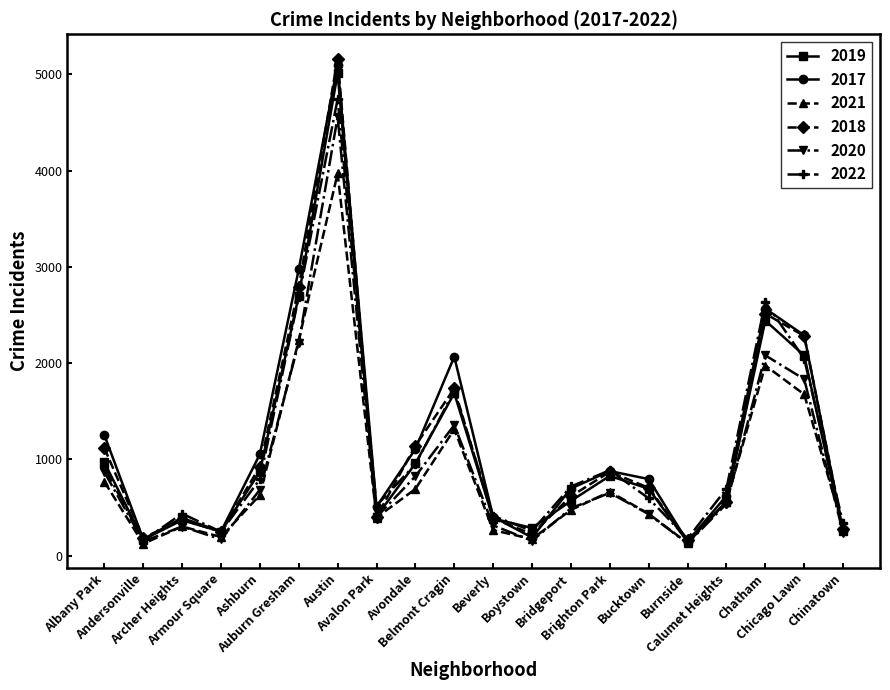

What is the spread (max minus min) of values at Avondale?

450